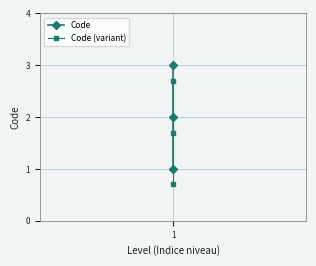

List the series in order of their peak value, lowest first.

Code (variant), Code